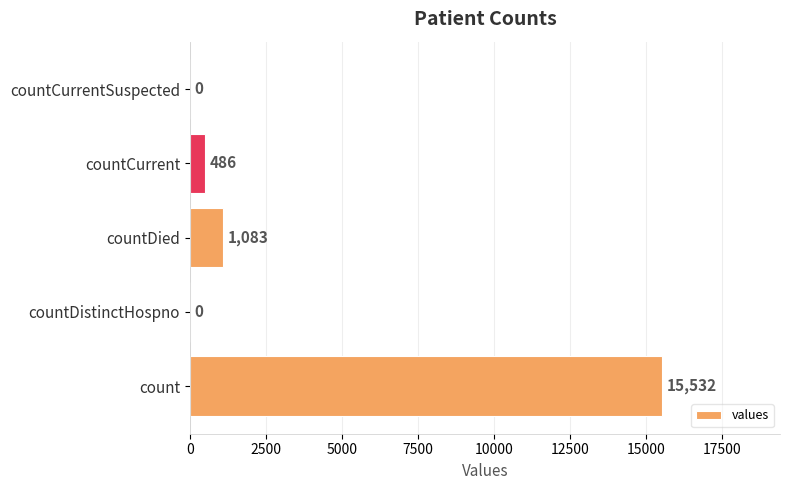

True or false: the data shows 9318 at countDistinctHospno.

False